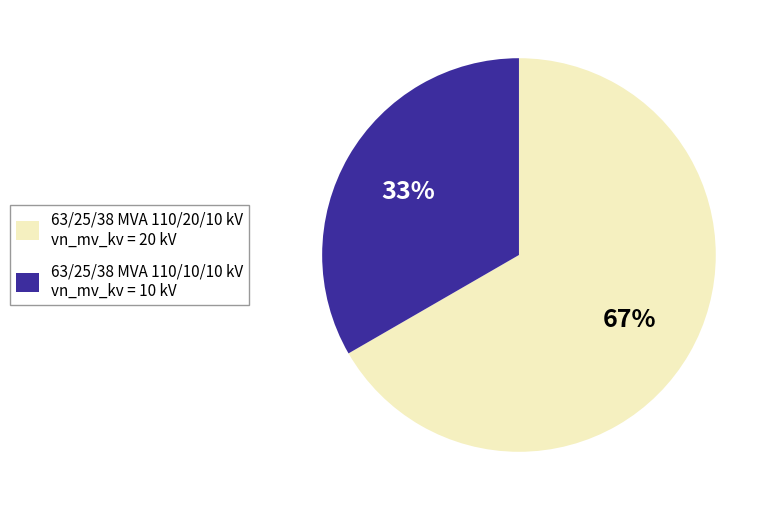

To the nearest percent, what portion does 63/25/38 MVA 110/10/10 kV represent?

33%